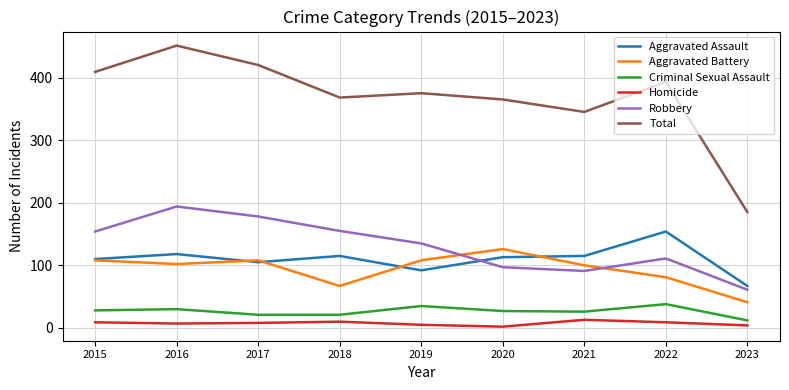

What is the difference between the maximum and second lowest values in the Total series?

106